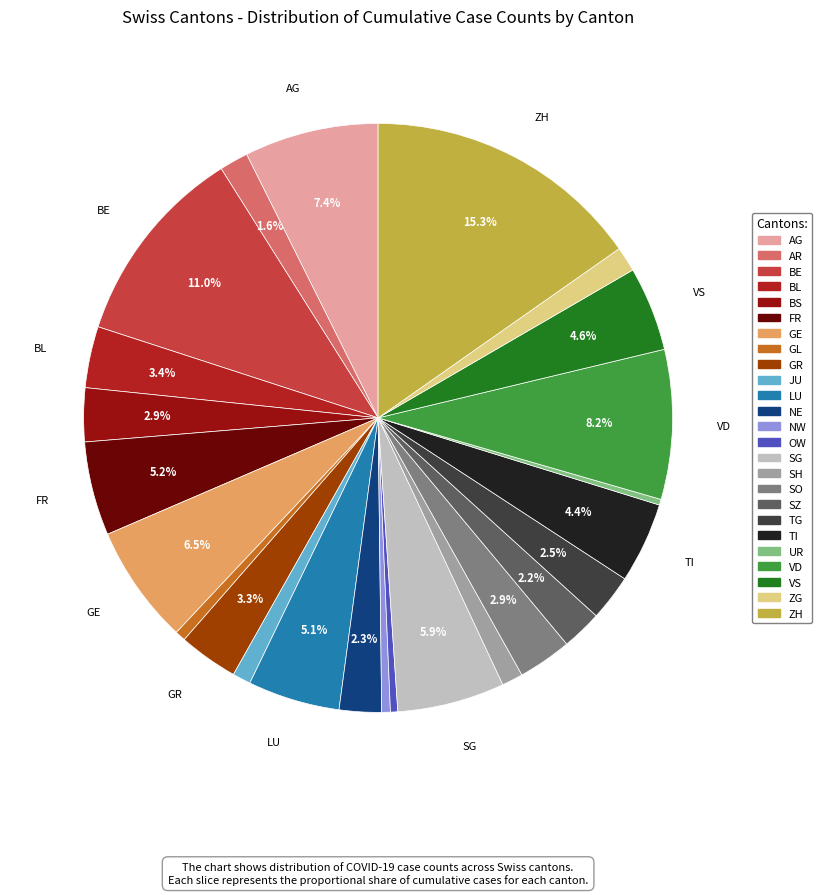

Between TG and GE, which is larger?

GE